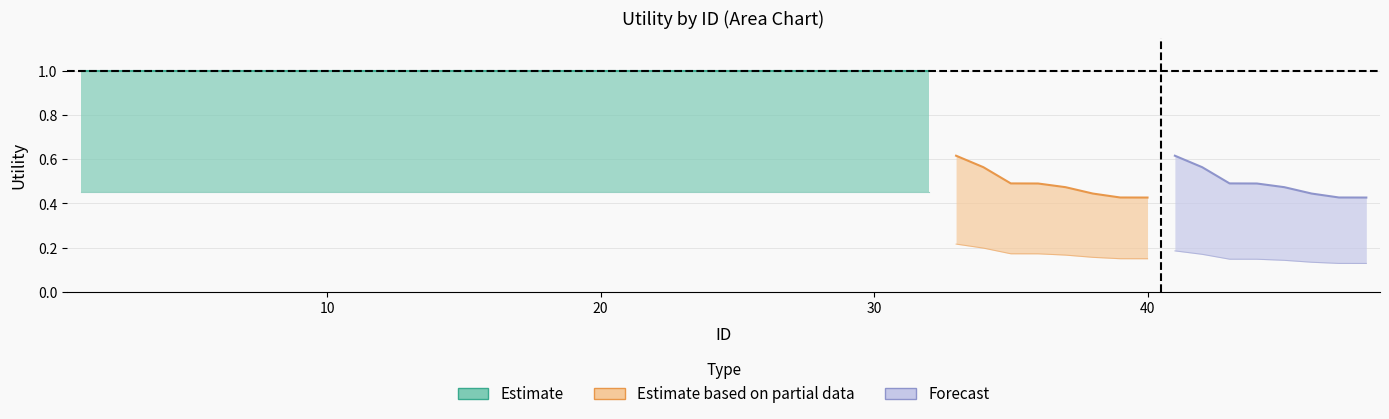

What is the value of the Forecast point at the 1st from the left?

0.2